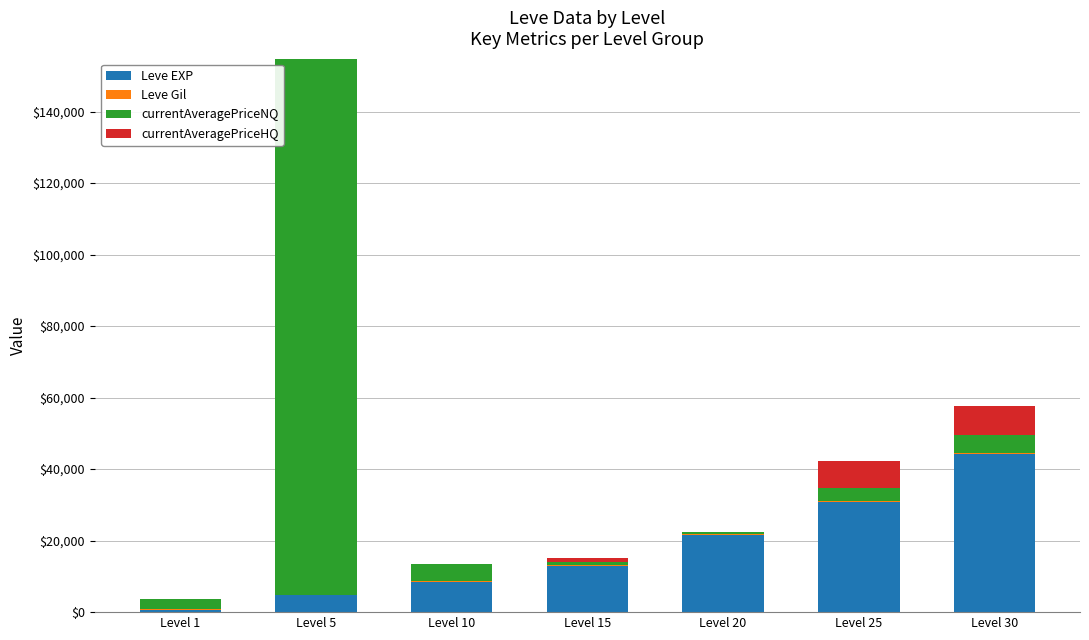

What is the maximum value for Leve EXP?

44230